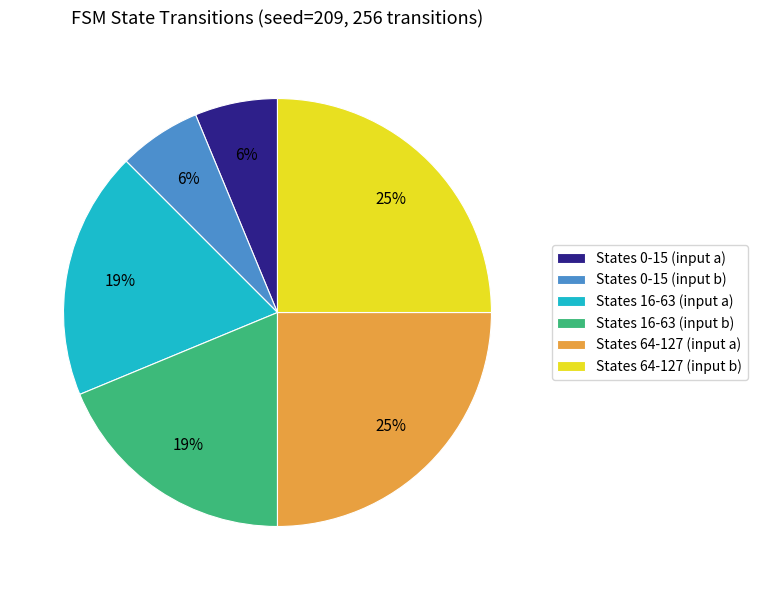

Does any single category account for the majority?

No